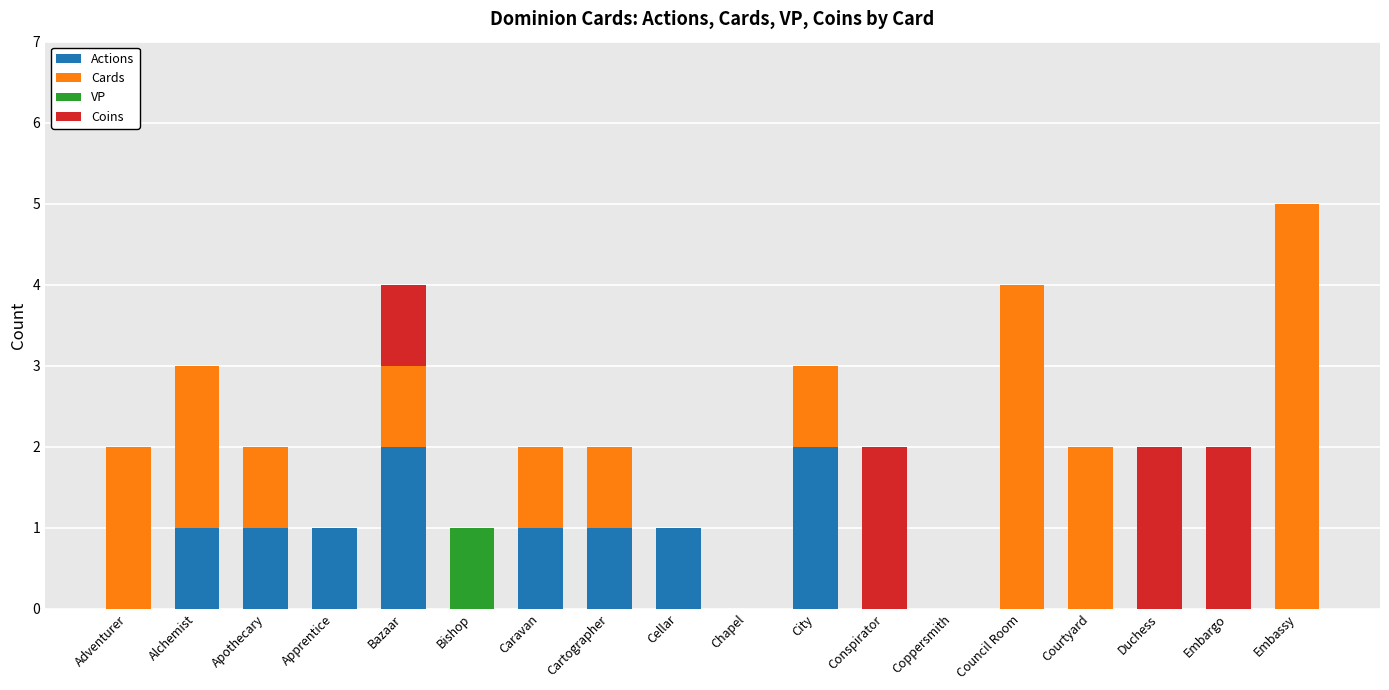

The value of Actions at Apprentice is 0. True or false?

False